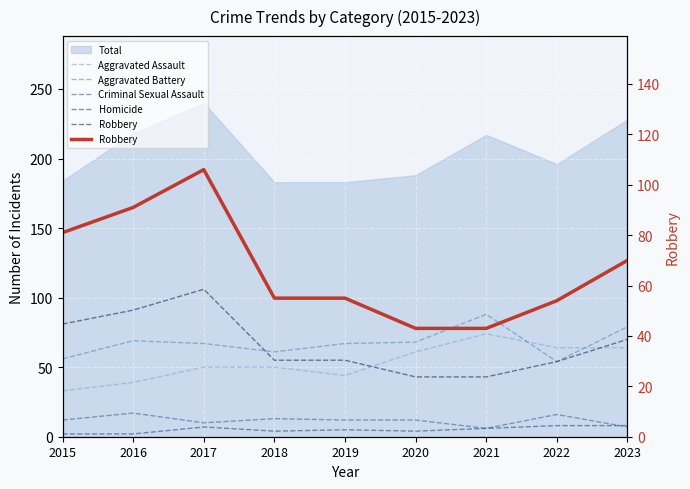

List the series in order of their peak value, highest first.

Robbery, Aggravated Battery, Aggravated Assault, Criminal Sexual Assault, Homicide